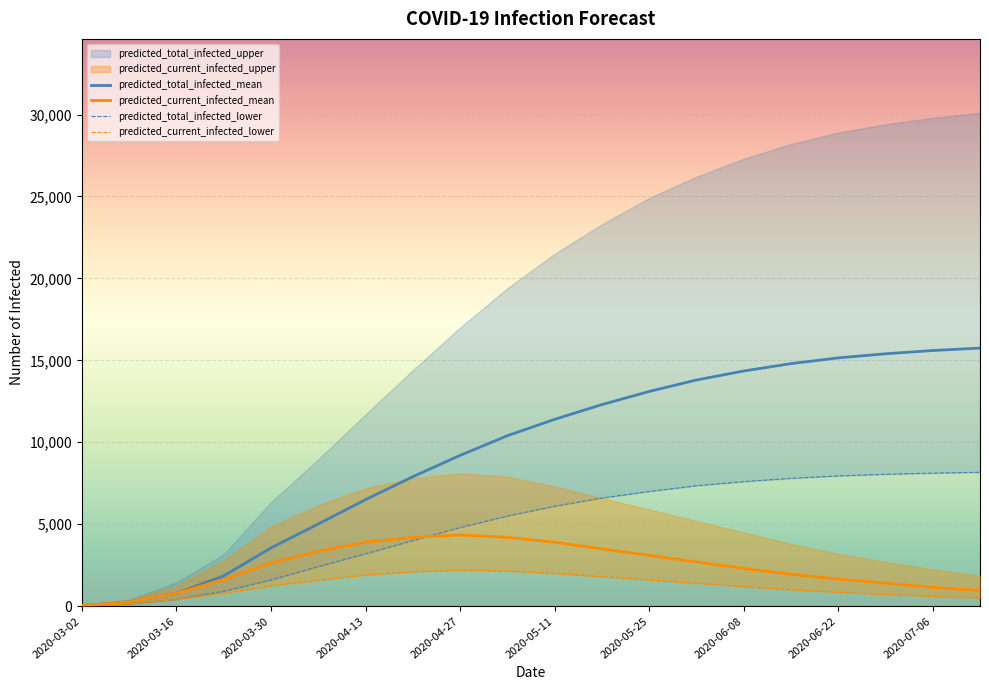

The value of predicted_total_infected_mean at 2020-05-25 is 13100. True or false?

True